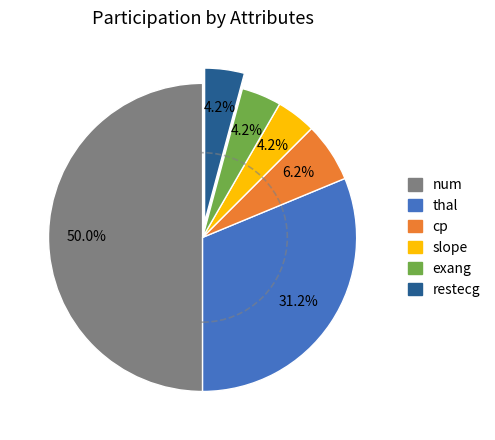

How many segments does this pie chart have?

6